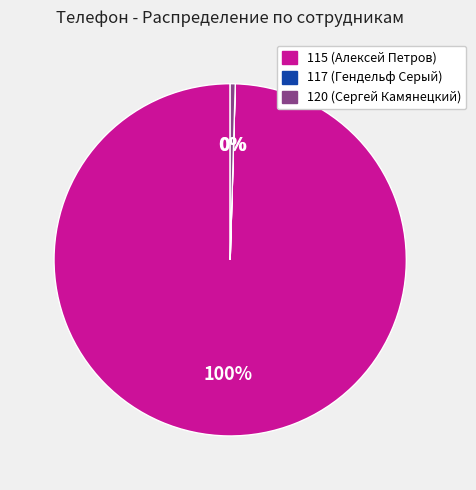

Which category has the biggest portion of the pie?

115 (Алексей Петров)